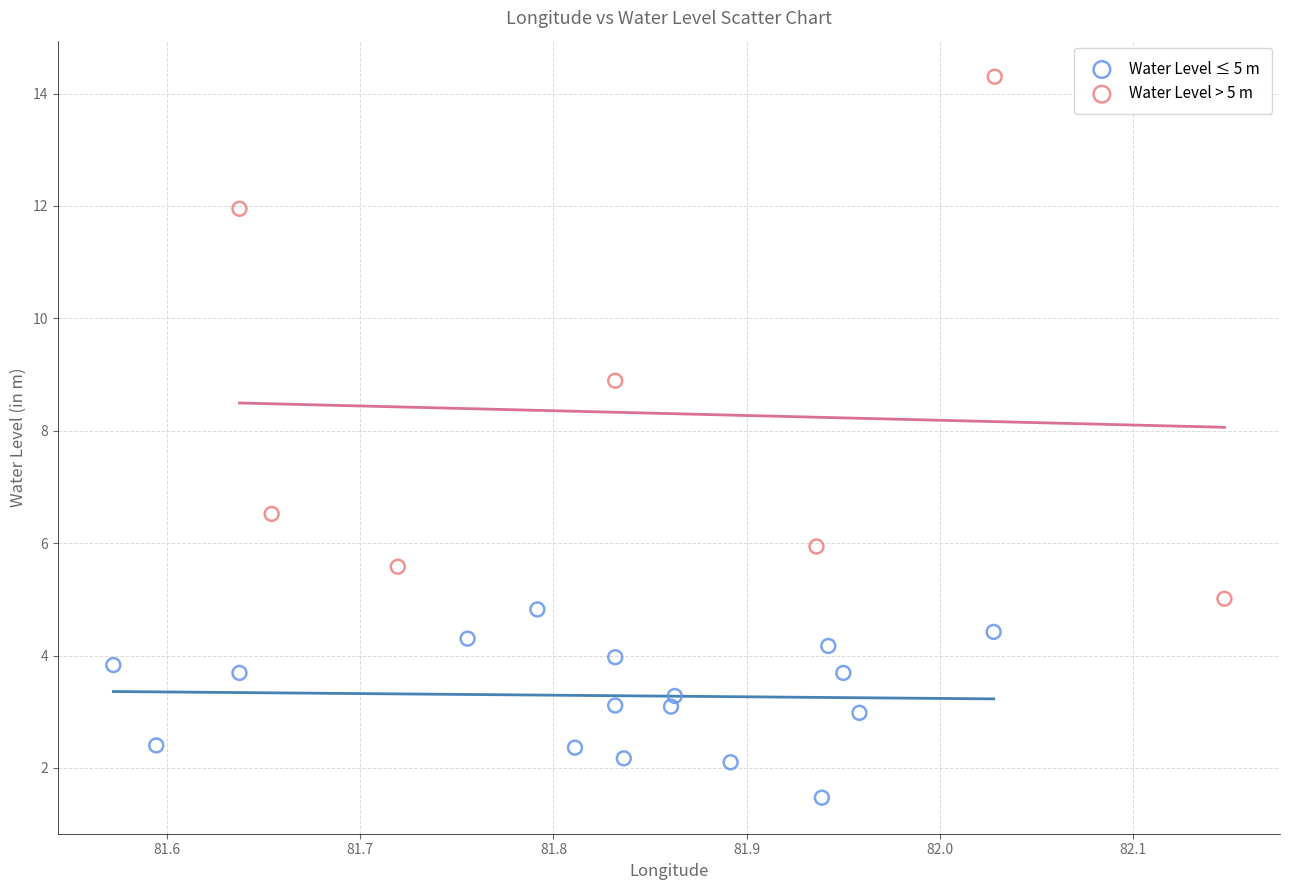

Which series has the largest Y range (max minus min)?

Water Level > 5 m